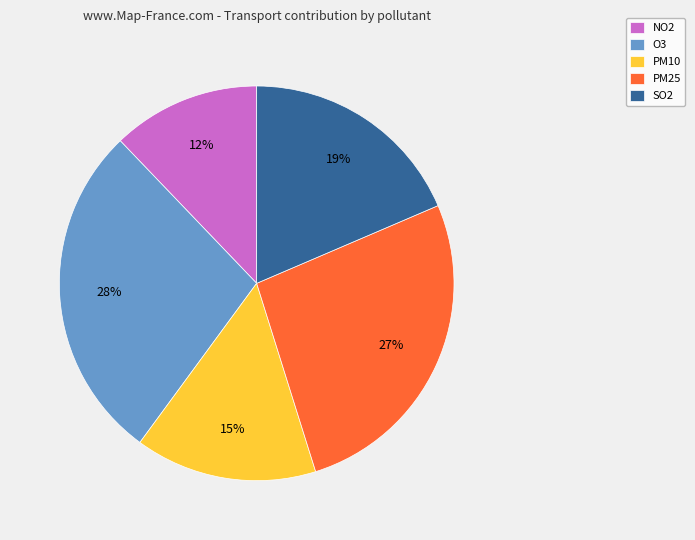

Count the number of slices in the pie.

5